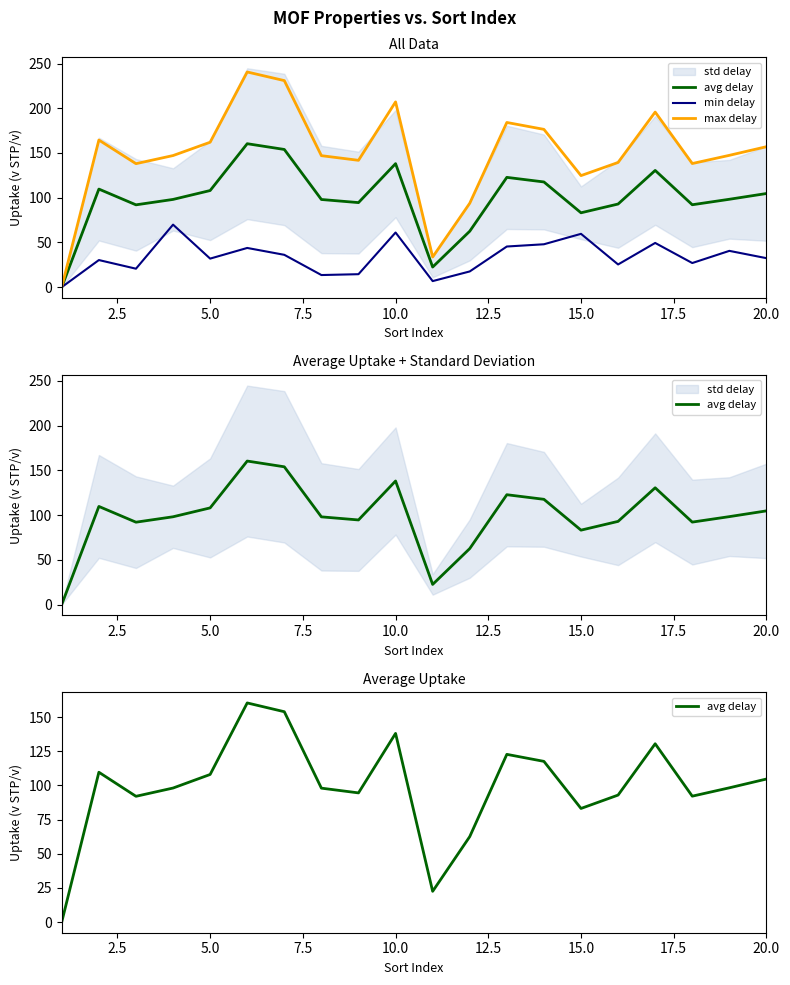

What is the sum of the min delay values at 0.0 and 9?

61.1